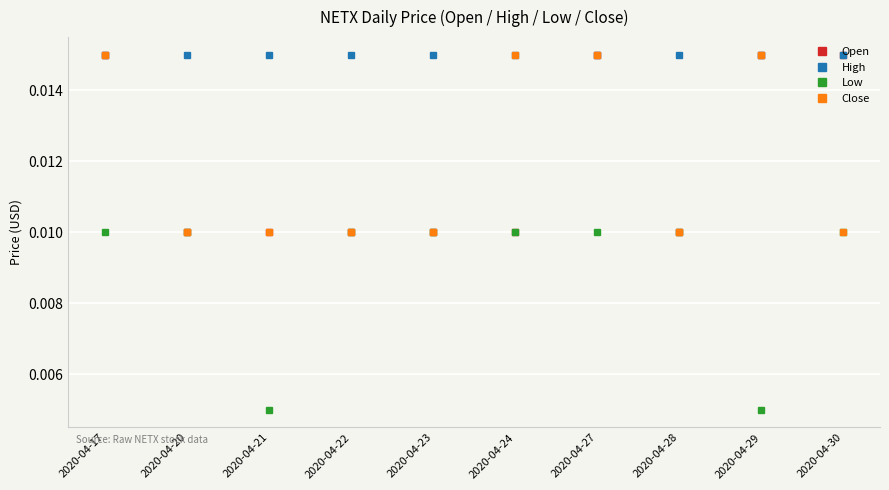

At which category does Low reach its first local valley?

2020-04-21